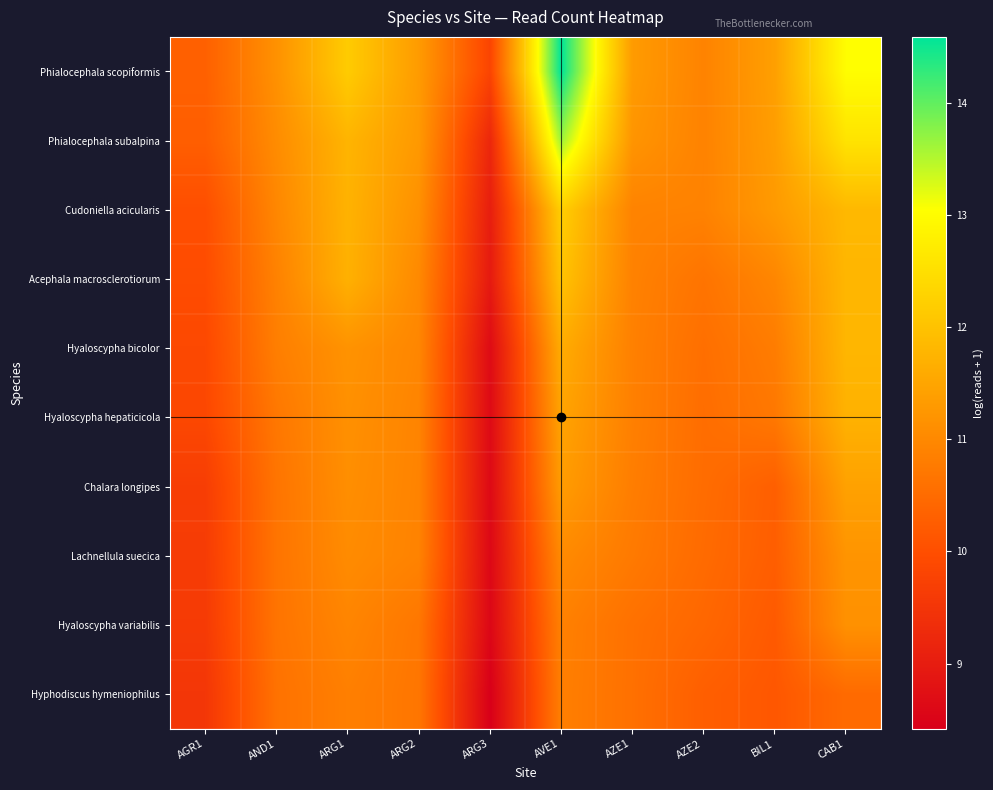

How many distinct data groups are displayed?

10